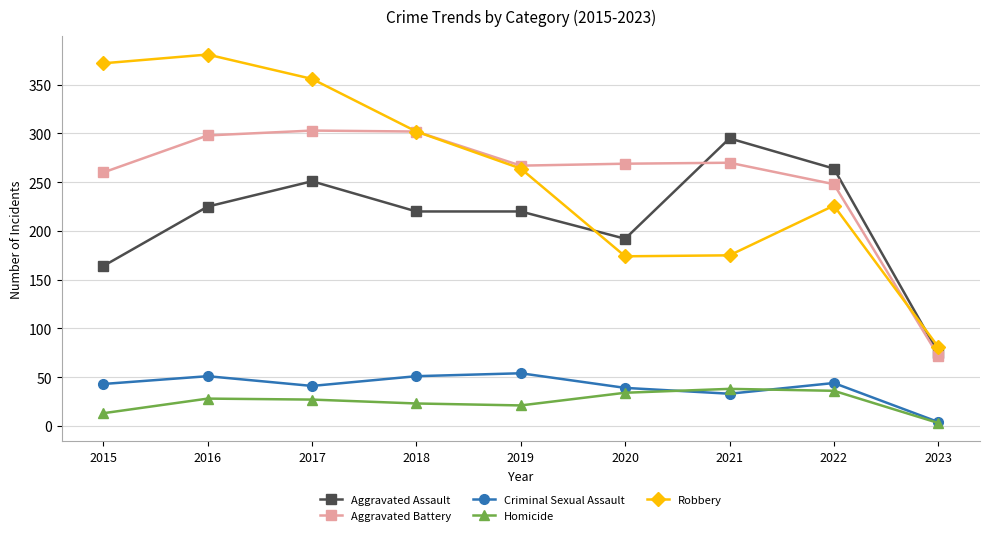

How many lines are shown in the chart?

5